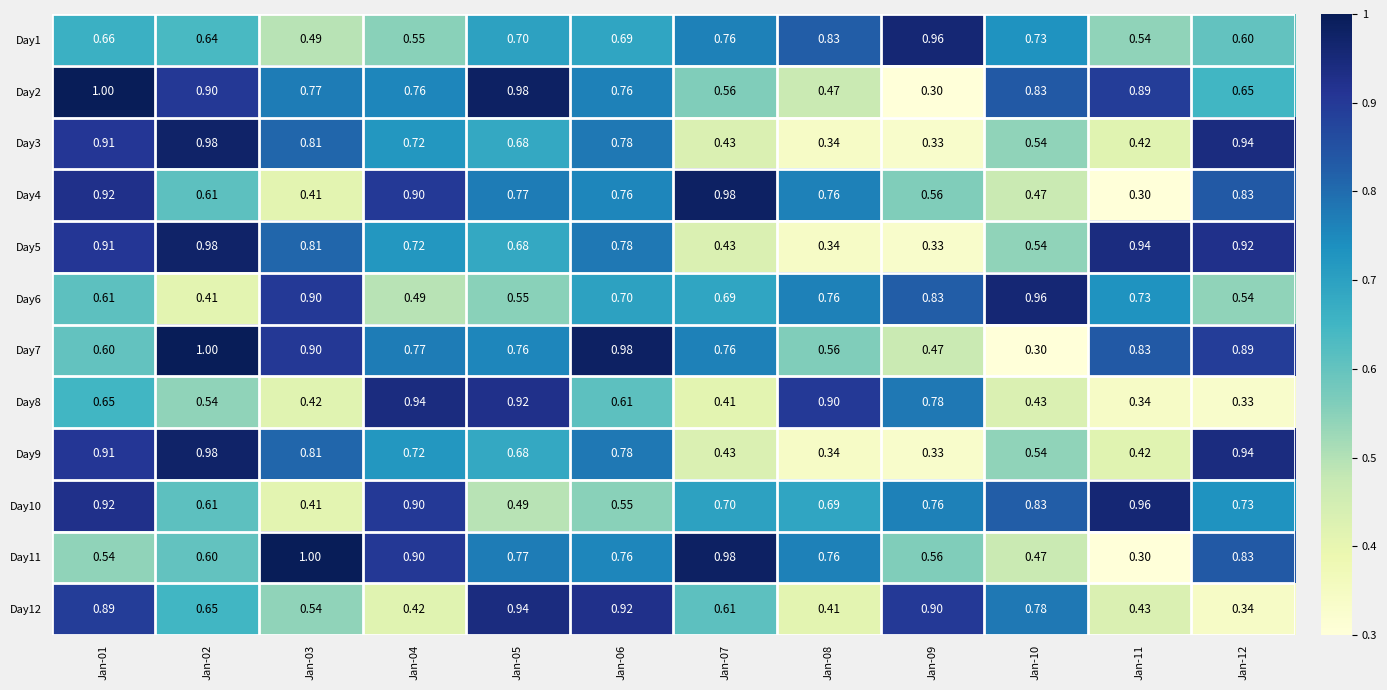

Reading right to left, transcribe all the data shown in this chart.

Day1: Jan-12=0.6	Jan-11=0.5	Jan-10=0.7	Jan-09=1.0	Jan-08=0.8	Jan-07=0.8	Jan-06=0.7	Jan-05=0.7	Jan-04=0.6	Jan-03=0.5	Jan-02=0.6	Jan-01=0.7
Day2: Jan-12=0.7	Jan-11=0.9	Jan-10=0.8	Jan-09=0.3	Jan-08=0.5	Jan-07=0.6	Jan-06=0.8	Jan-05=1.0	Jan-04=0.8	Jan-03=0.8	Jan-02=0.9	Jan-01=1.0
Day3: Jan-12=0.9	Jan-11=0.4	Jan-10=0.5	Jan-09=0.3	Jan-08=0.3	Jan-07=0.4	Jan-06=0.8	Jan-05=0.7	Jan-04=0.7	Jan-03=0.8	Jan-02=1.0	Jan-01=0.9
Day4: Jan-12=0.8	Jan-11=0.3	Jan-10=0.5	Jan-09=0.6	Jan-08=0.8	Jan-07=1.0	Jan-06=0.8	Jan-05=0.8	Jan-04=0.9	Jan-03=0.4	Jan-02=0.6	Jan-01=0.9
Day5: Jan-12=0.9	Jan-11=0.9	Jan-10=0.5	Jan-09=0.3	Jan-08=0.3	Jan-07=0.4	Jan-06=0.8	Jan-05=0.7	Jan-04=0.7	Jan-03=0.8	Jan-02=1.0	Jan-01=0.9
Day6: Jan-12=0.5	Jan-11=0.7	Jan-10=1.0	Jan-09=0.8	Jan-08=0.8	Jan-07=0.7	Jan-06=0.7	Jan-05=0.6	Jan-04=0.5	Jan-03=0.9	Jan-02=0.4	Jan-01=0.6
Day7: Jan-12=0.9	Jan-11=0.8	Jan-10=0.3	Jan-09=0.5	Jan-08=0.6	Jan-07=0.8	Jan-06=1.0	Jan-05=0.8	Jan-04=0.8	Jan-03=0.9	Jan-02=1.0	Jan-01=0.6
Day8: Jan-12=0.3	Jan-11=0.3	Jan-10=0.4	Jan-09=0.8	Jan-08=0.9	Jan-07=0.4	Jan-06=0.6	Jan-05=0.9	Jan-04=0.9	Jan-03=0.4	Jan-02=0.5	Jan-01=0.7
Day9: Jan-12=0.9	Jan-11=0.4	Jan-10=0.5	Jan-09=0.3	Jan-08=0.3	Jan-07=0.4	Jan-06=0.8	Jan-05=0.7	Jan-04=0.7	Jan-03=0.8	Jan-02=1.0	Jan-01=0.9
Day10: Jan-12=0.7	Jan-11=1.0	Jan-10=0.8	Jan-09=0.8	Jan-08=0.7	Jan-07=0.7	Jan-06=0.6	Jan-05=0.5	Jan-04=0.9	Jan-03=0.4	Jan-02=0.6	Jan-01=0.9
Day11: Jan-12=0.8	Jan-11=0.3	Jan-10=0.5	Jan-09=0.6	Jan-08=0.8	Jan-07=1.0	Jan-06=0.8	Jan-05=0.8	Jan-04=0.9	Jan-03=1.0	Jan-02=0.6	Jan-01=0.5
Day12: Jan-12=0.3	Jan-11=0.4	Jan-10=0.8	Jan-09=0.9	Jan-08=0.4	Jan-07=0.6	Jan-06=0.9	Jan-05=0.9	Jan-04=0.4	Jan-03=0.5	Jan-02=0.7	Jan-01=0.9